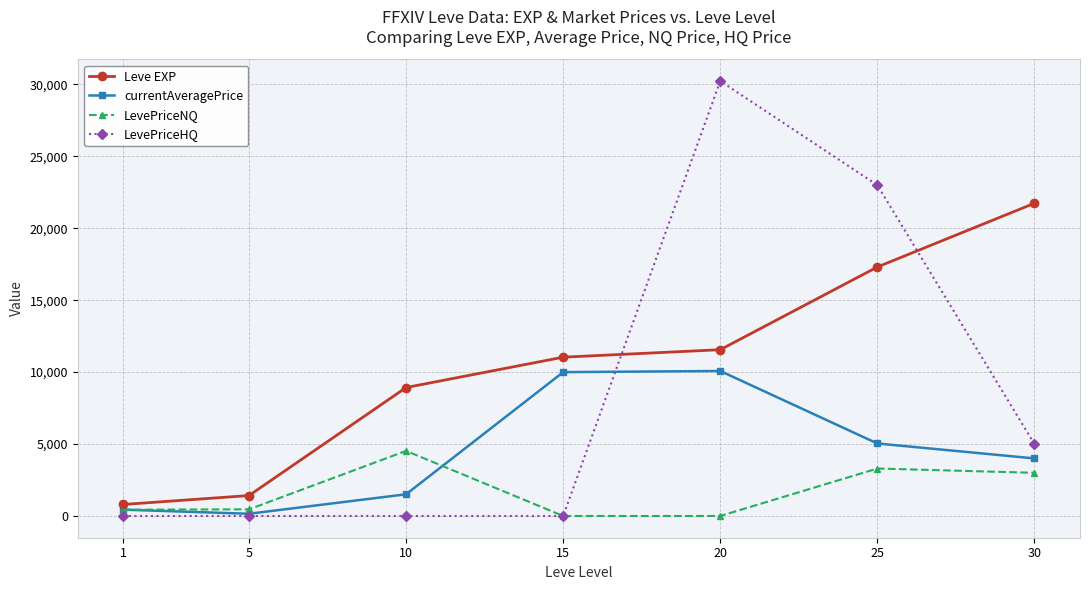

True or false: Leve EXP has more than 2 points higher than both neighbors.

False